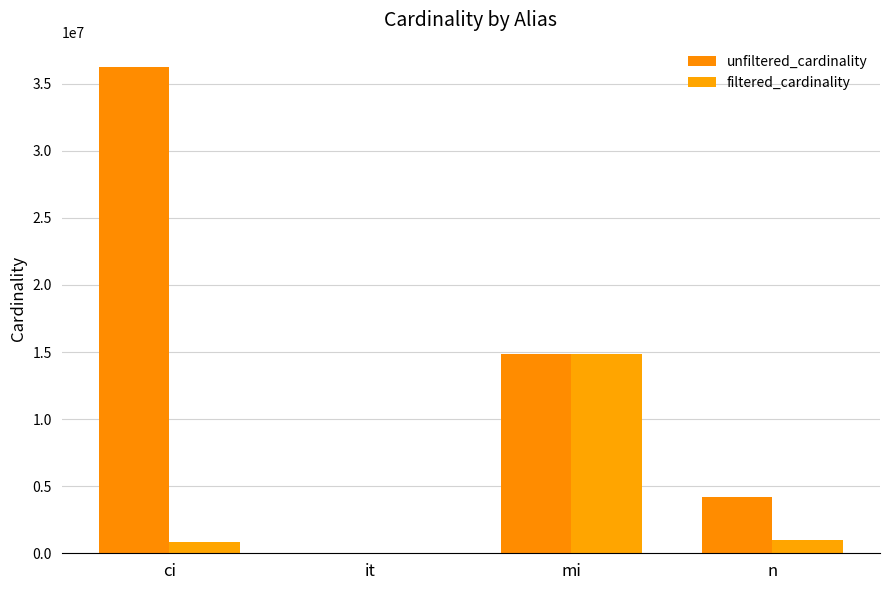

Reading left to right, what are all the values shown in this chart?

unfiltered_cardinality: 36244344	113	14835720	4167875
filtered_cardinality: 877113	1	14835720	973199